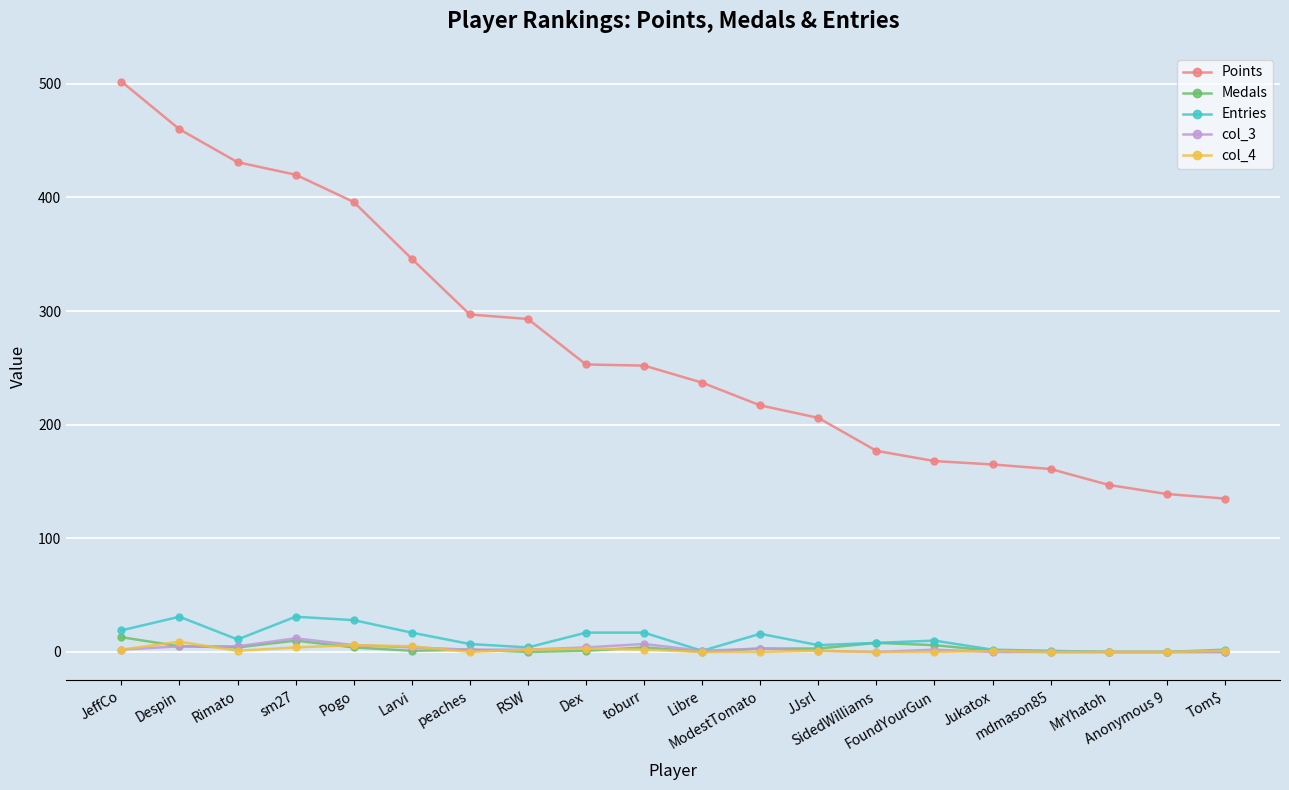

At how many categories does at least one series exceed 200?

13